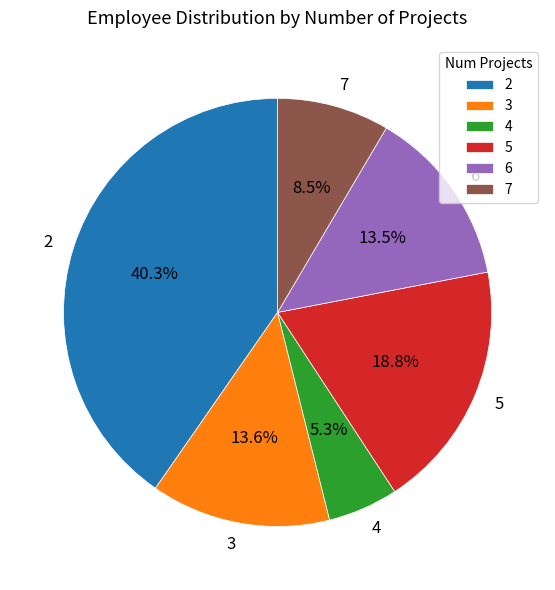

What is the smallest slice in the pie chart?

4